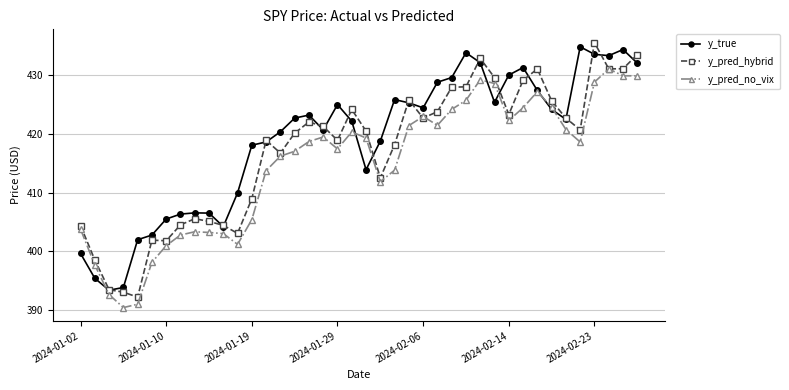

List the series in order of their overall mean, lowest first.

y_pred_no_vix, y_pred_hybrid, y_true